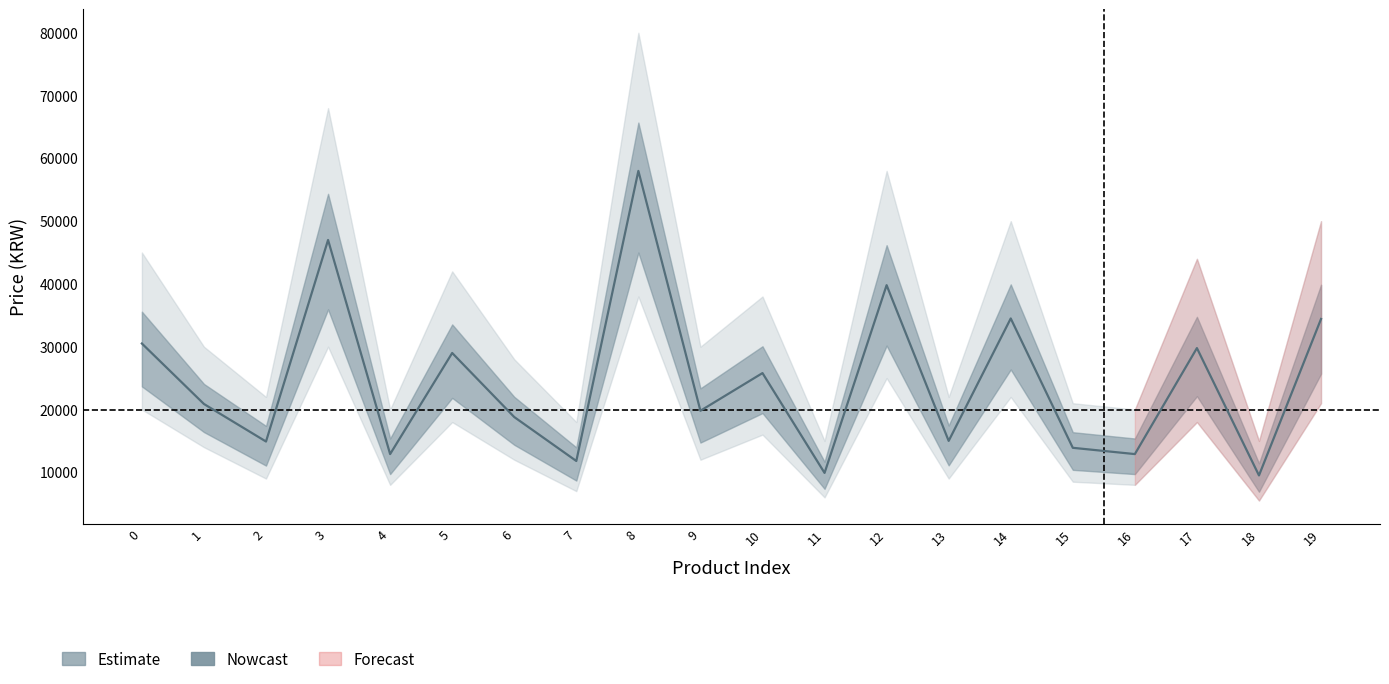

How many lines are shown in the chart?

3